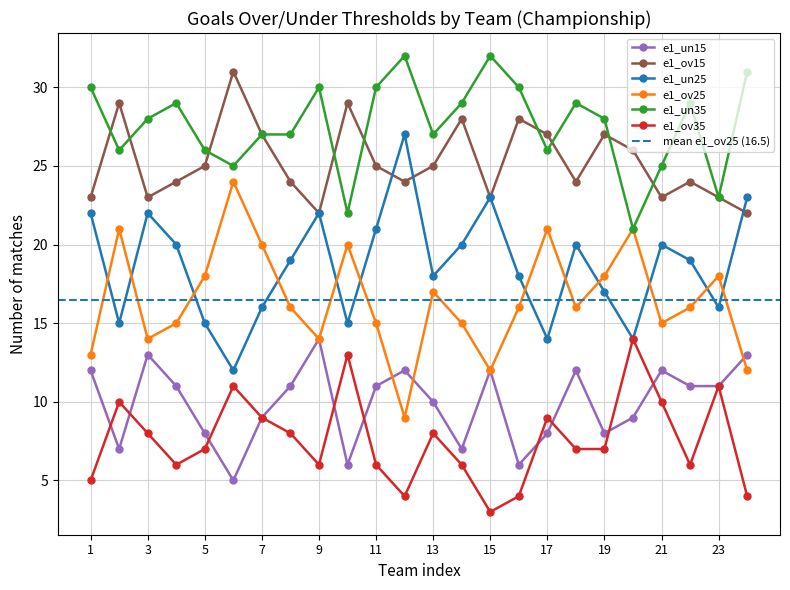

In e1_ov15, how many points are higher than both neighbors (excluding endpoints)?

7